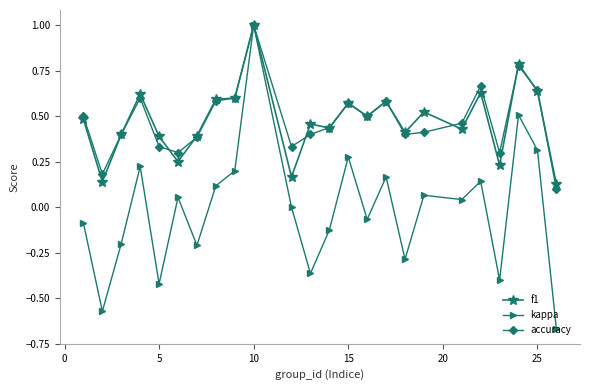

True or false: f1 has more than 2 interior local peaks.

True